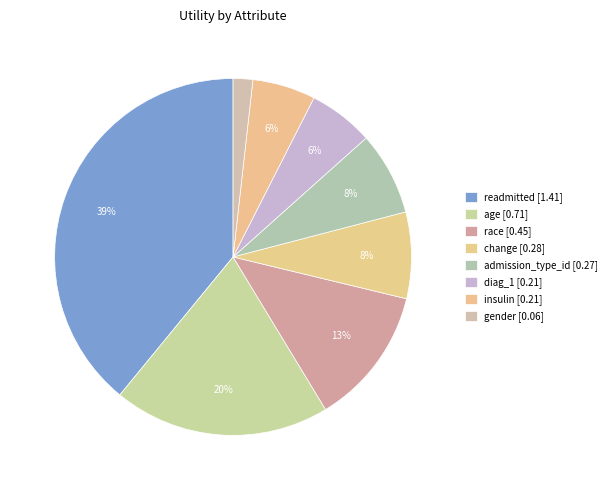

Which category has the smallest portion of the pie?

gender